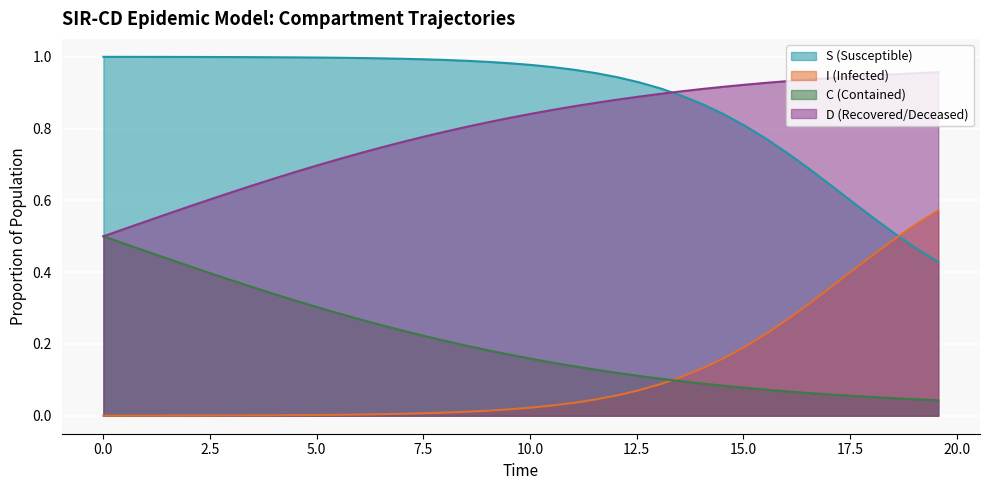

What is the difference between the second highest and second lowest values in the I series?

0.5